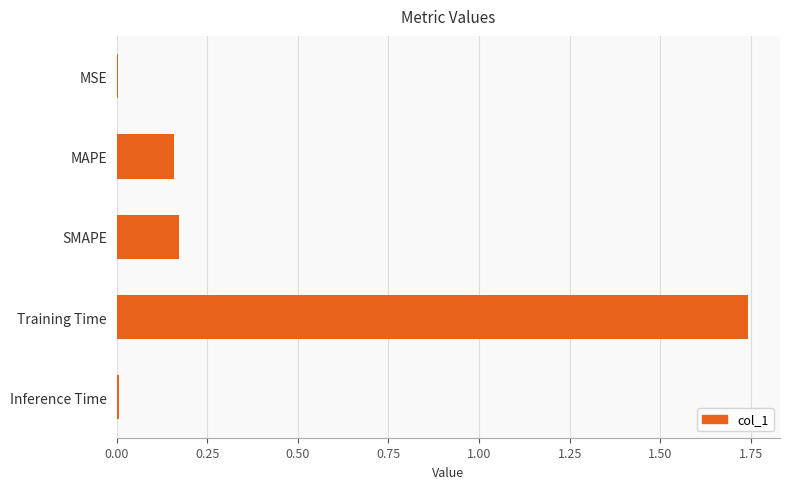

Are the bars horizontal?

Yes